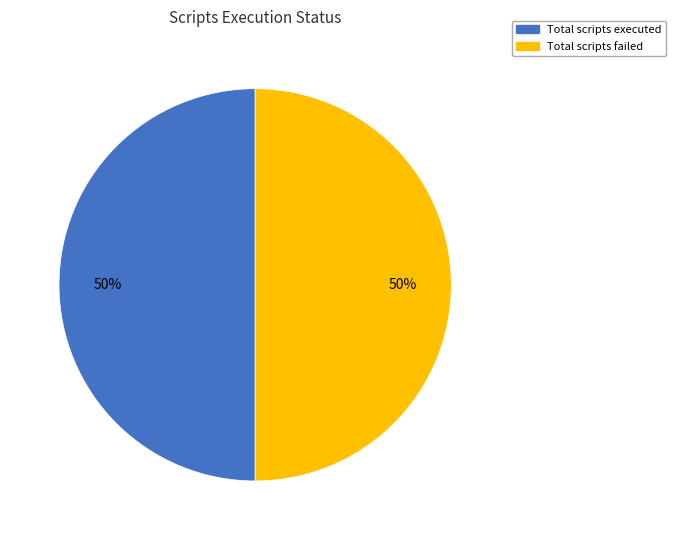

The Total scripts failed slice represents 50% of the pie. True or false?

True